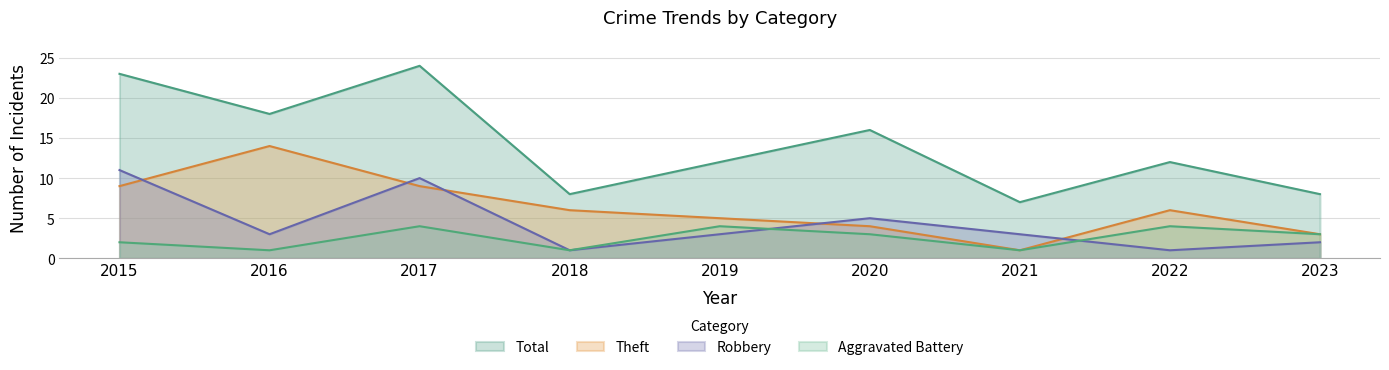

How many categories are shown in the chart?

9